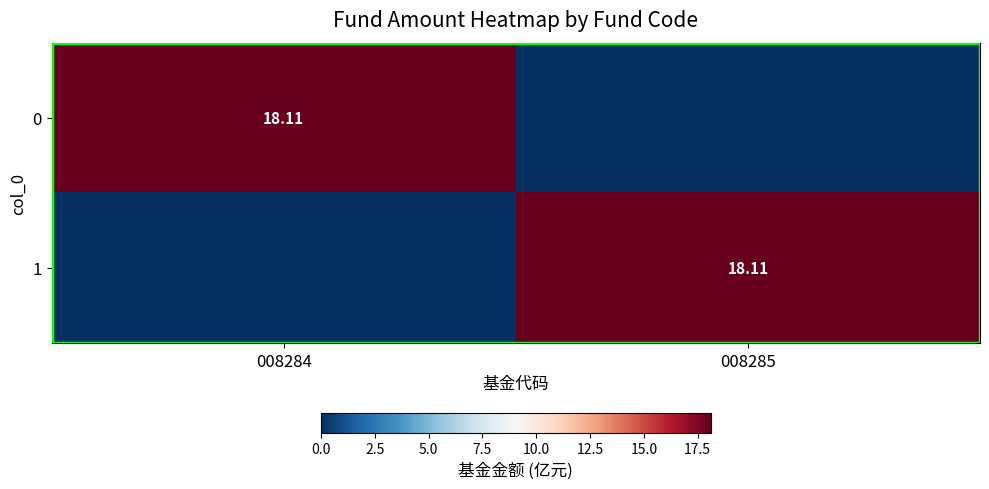

What is the highest value of the 0 series?

18.1